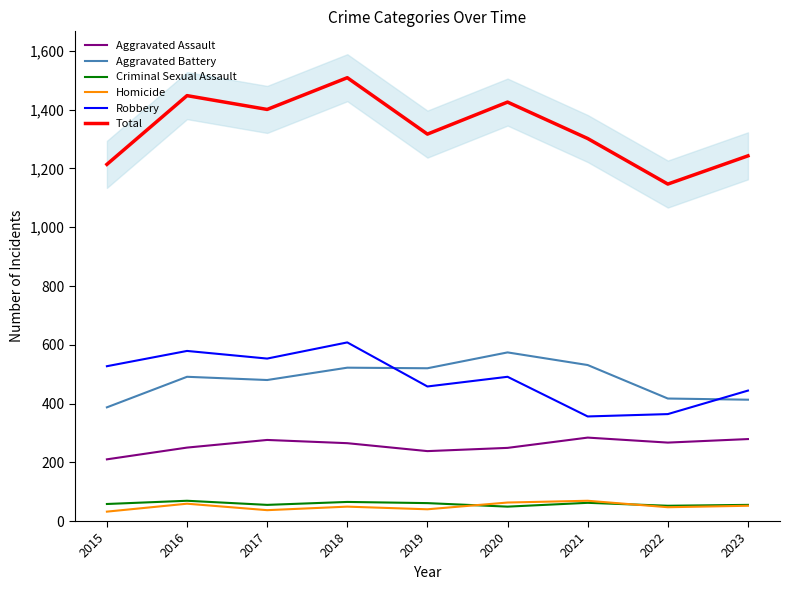

At which category is the sum across all series the highest?

2018